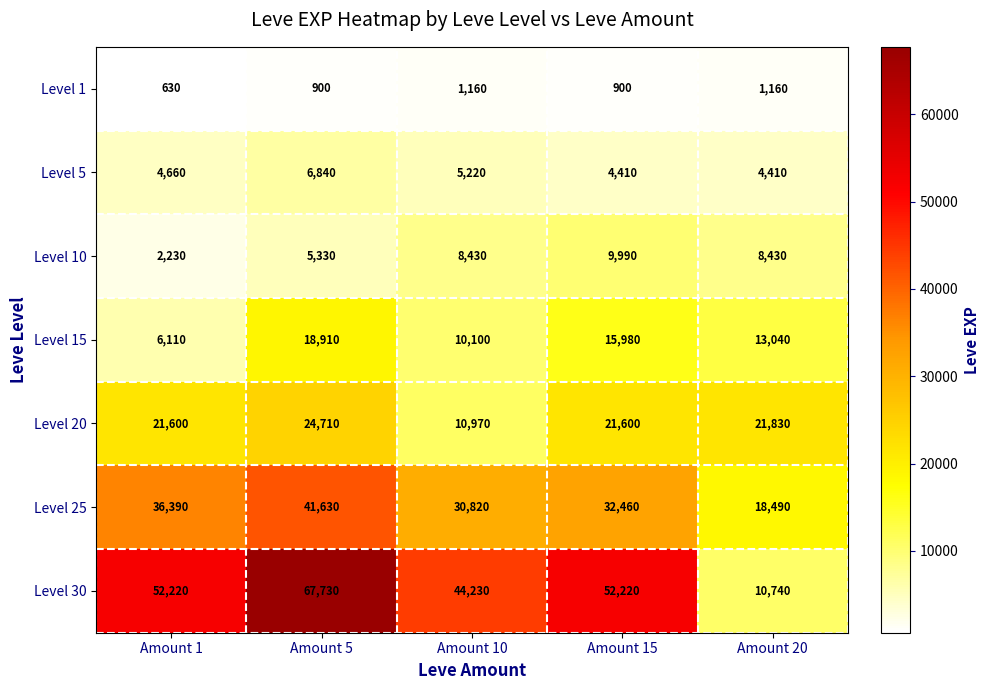

What is the difference between the Level 15 values at Amount 15 and Amount 20?

2940